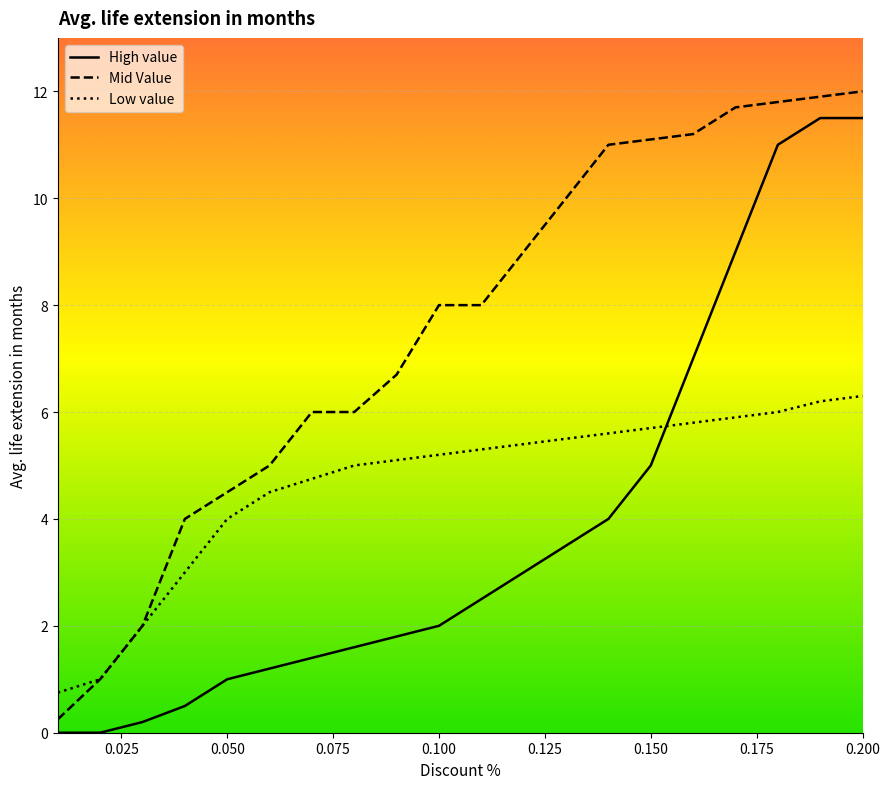

What is the value of the Mid Value point at the 13th from the left?

10.0